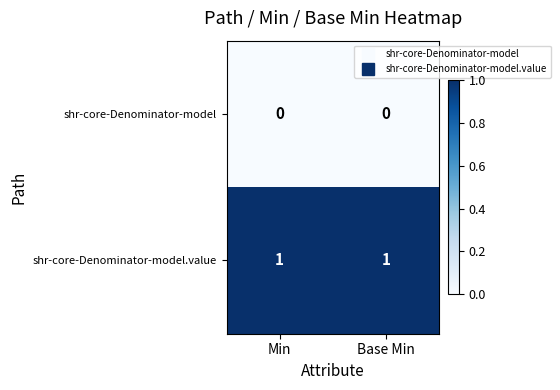

Is the value of shr-core-Denominator-model.value at Base Min greater than the value of shr-core-Denominator-model at Min?

Yes